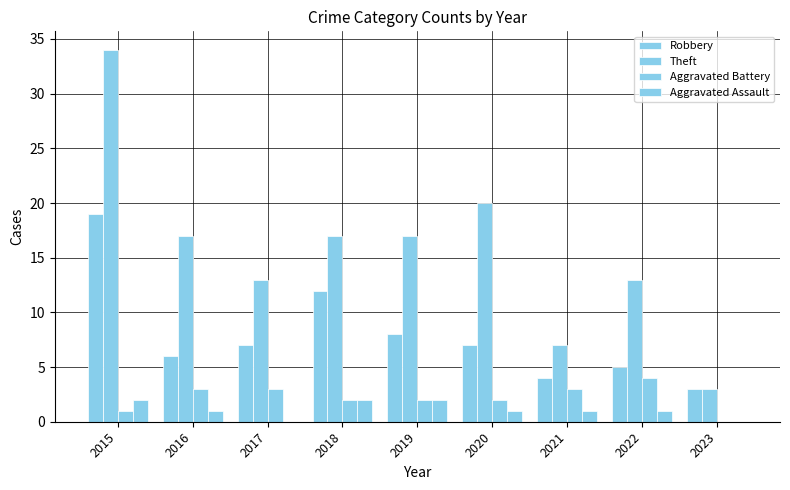

Does the chart contain stacked bars?

No